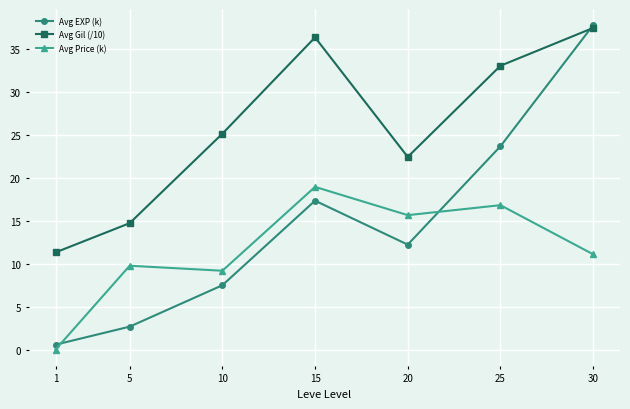

How many data points does each series have?

7